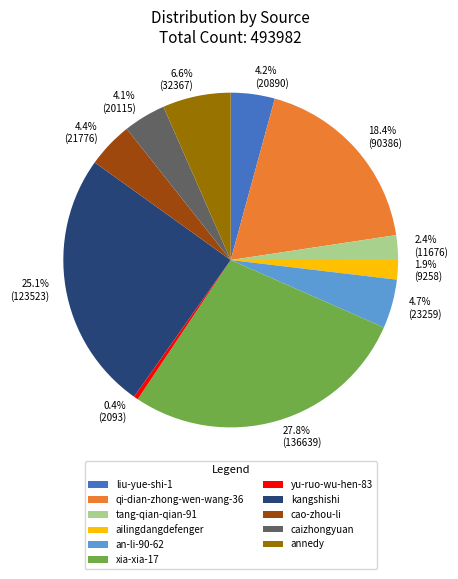

What is the smallest slice in the pie chart?

yu-ruo-wu-hen-83